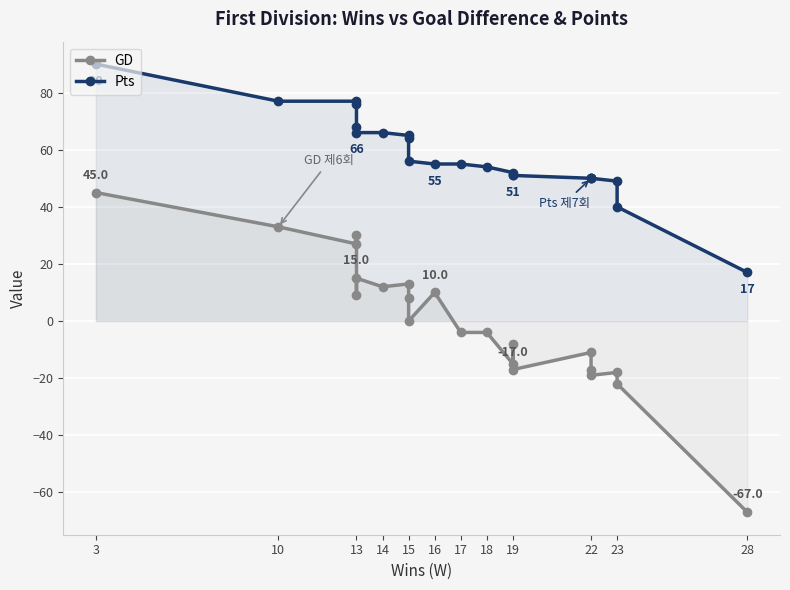

Reading right to left, list all the values displayed in this chart.

GD: -67	-22	-18	-19	-17	-11	-17	-8	-15	-4	-4	10	0	8	13	12	15	9	30	27	33	45
Pts: 17	40	49	50	50	50	51	51	52	54	55	55	56	64	65	66	66	68	76	77	77	90